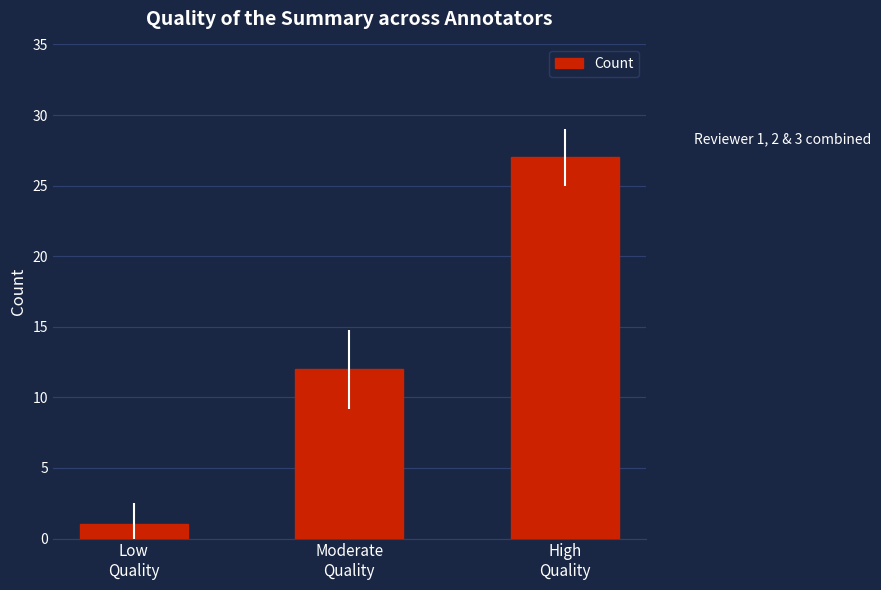

What is the approximate value at High
Quality, to the nearest 5?

25